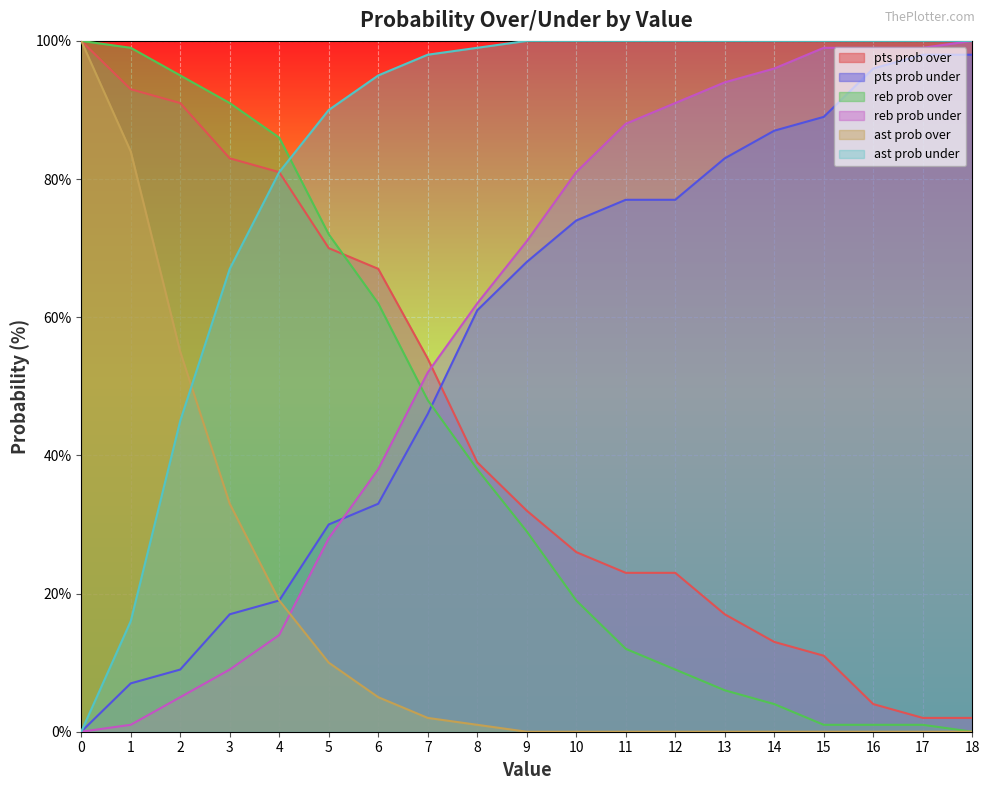

Where is ast prob over nearest to the value 50?

2